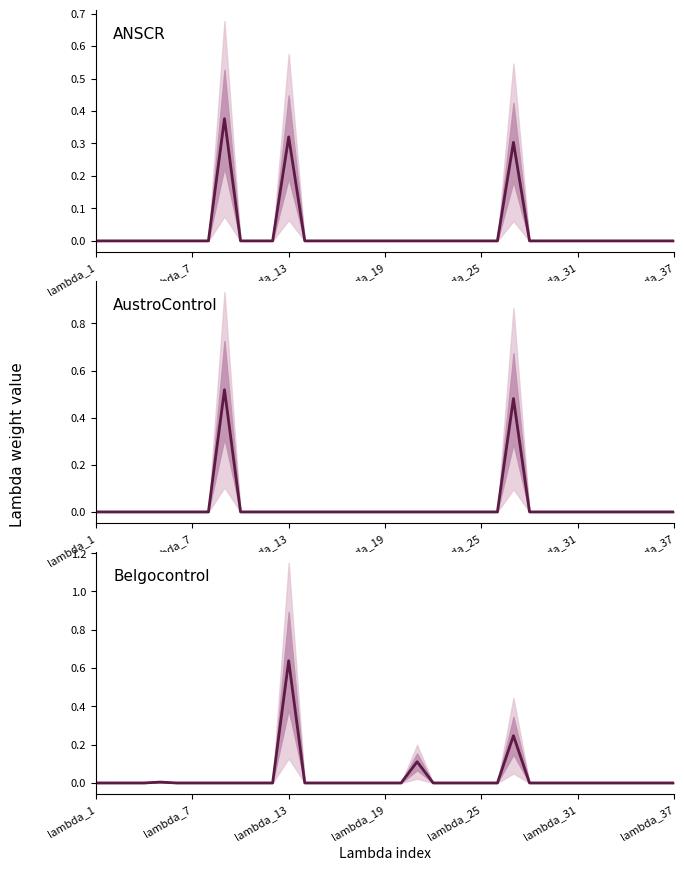

How many lines are shown in the chart?

3